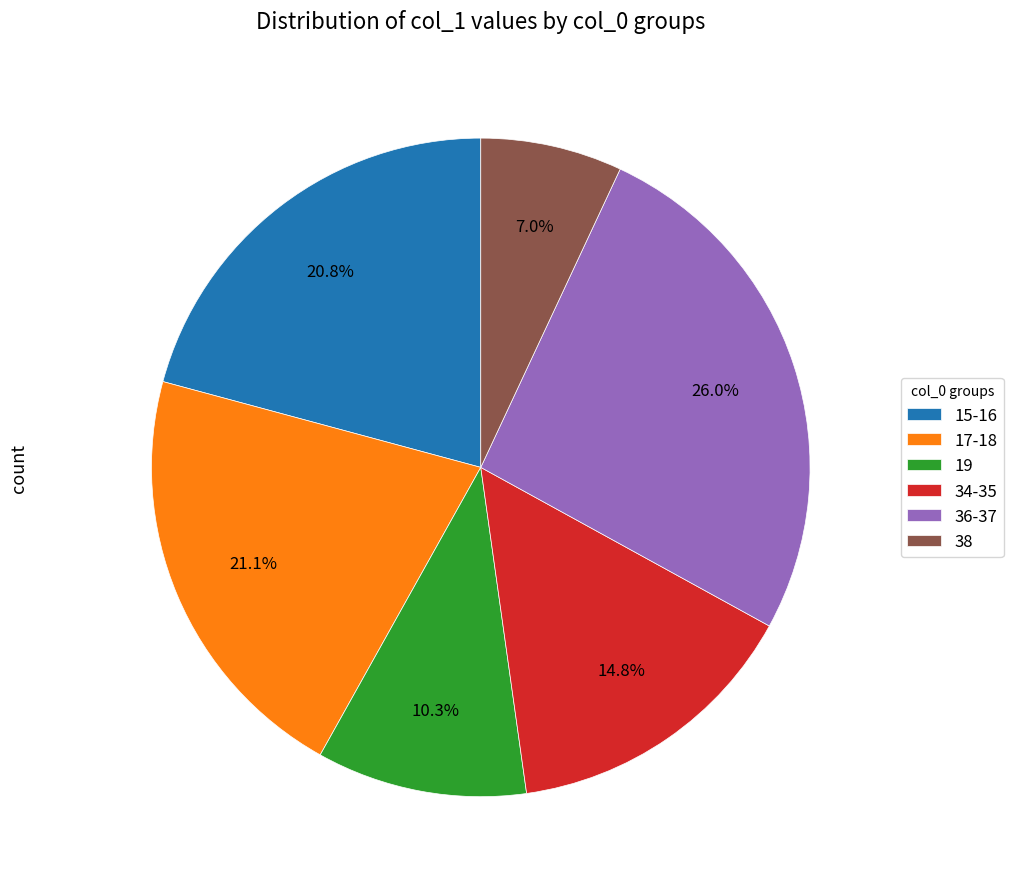

How many segments does this pie chart have?

6